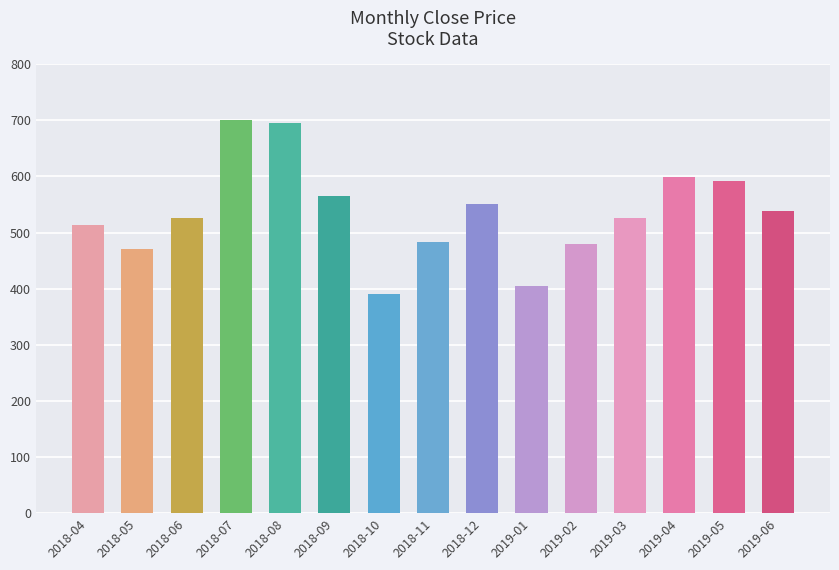

Which label corresponds to the largest value in the chart?

2018-07